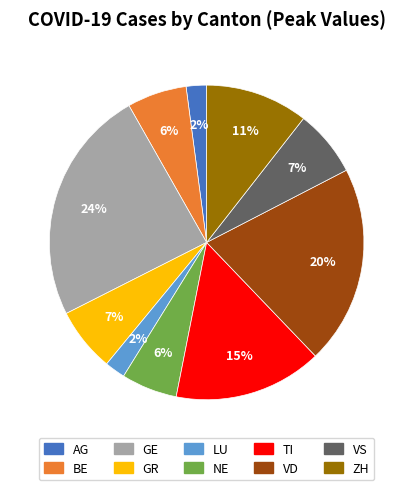

Which has a higher value, ZH or GR?

ZH